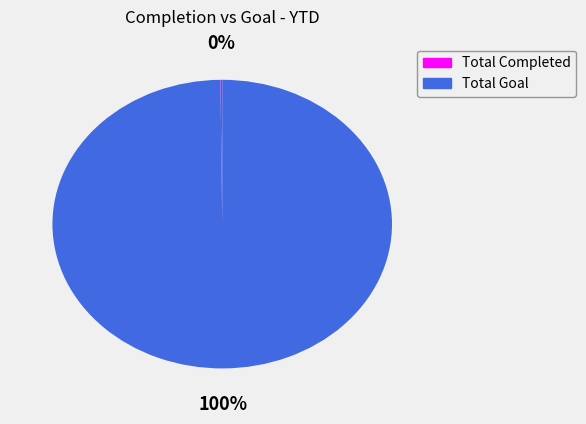

To the nearest percent, what is the difference between the largest and smallest slice percentages?

100%